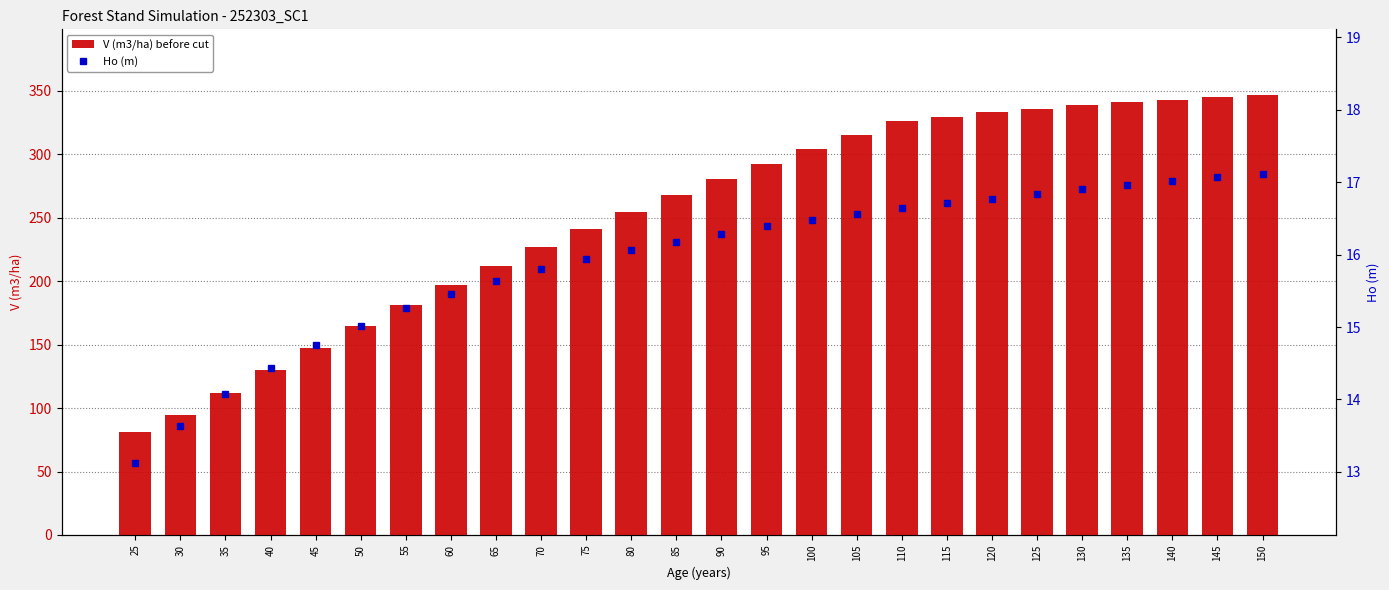

What is the difference between the maximum and minimum values in the V (m3/ha) before cut series?

265.1